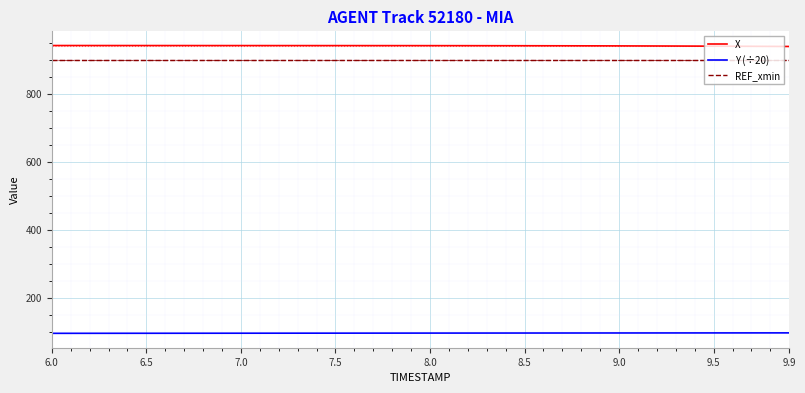

What is the highest value of the REF_xmin series?

900.0